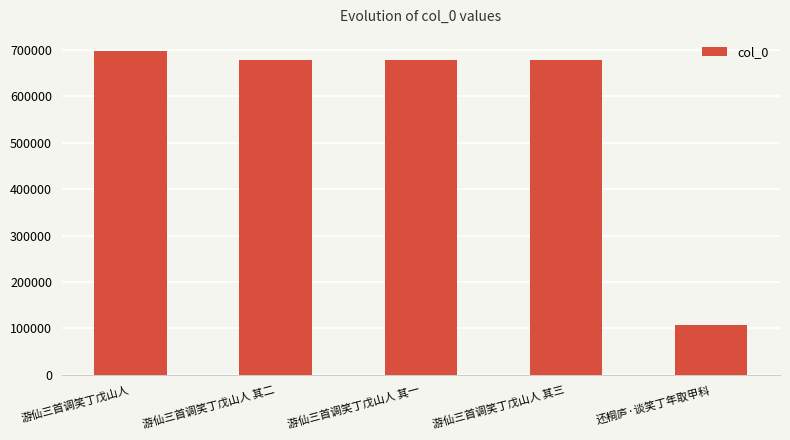

What is the difference between the values at 游仙三首调笑丁戊山人 其三 and 游仙三首调笑丁戊山人 其一?

2